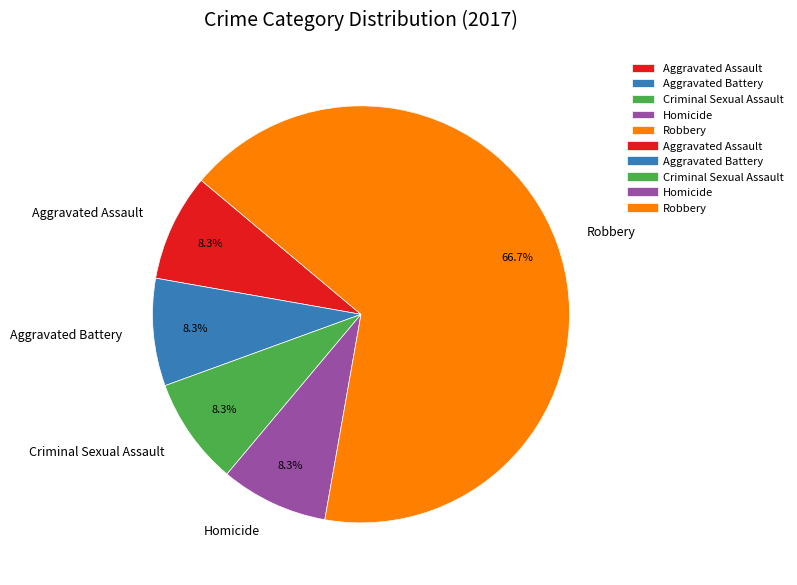

Count the number of slices in the pie.

5